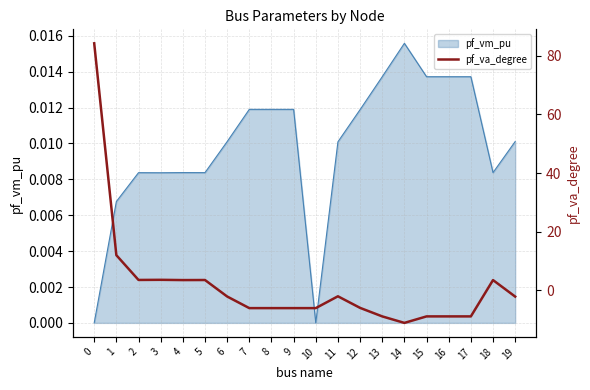

How many lines are shown in the chart?

1